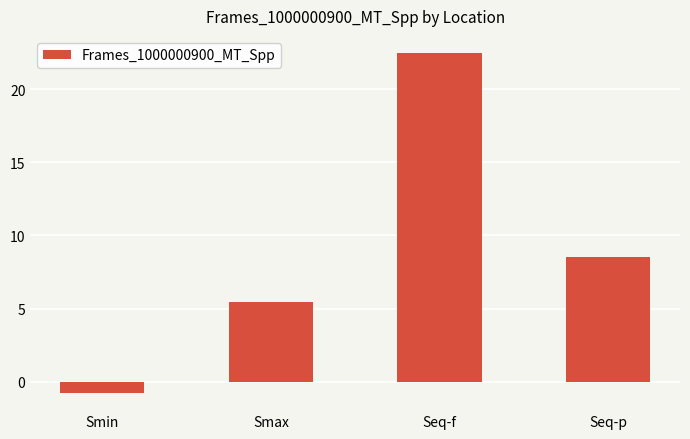

What is the label of the 2nd bar from the left?

Smax